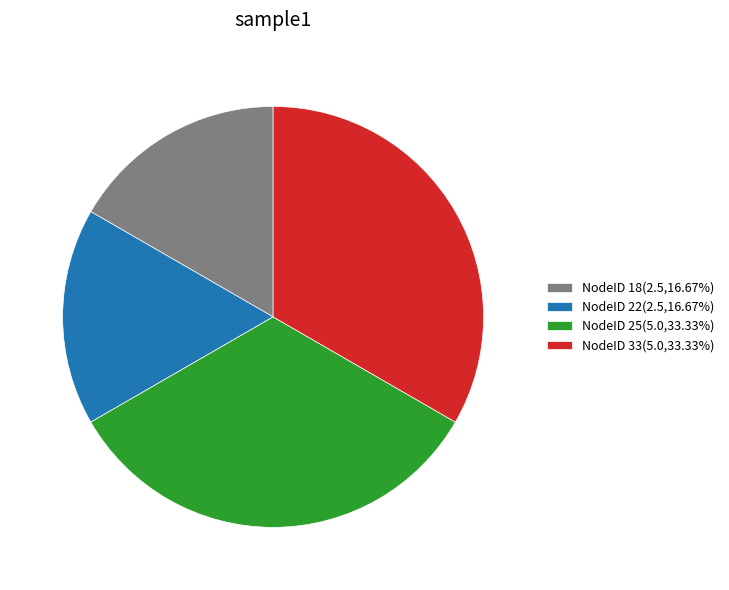

Do NodeID 25(5.0,33.33%) and NodeID 33(5.0,33.33%) together represent more than half of the pie?

Yes